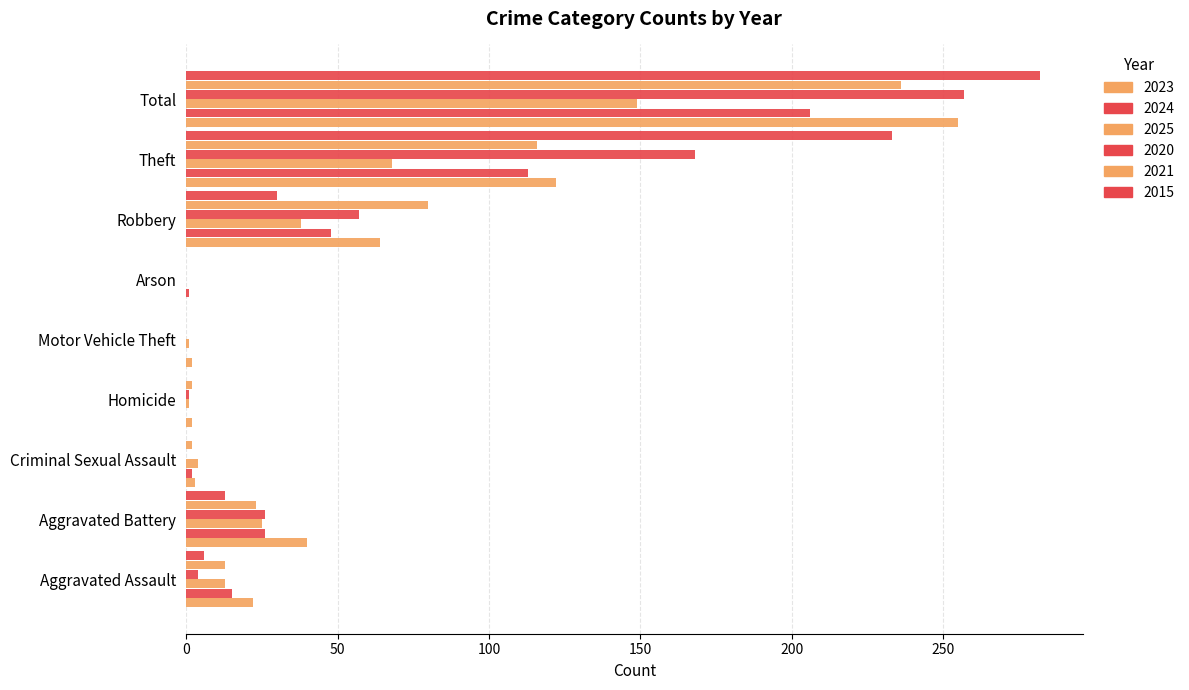

Reading left to right, what are all the values shown in this chart?

2023: 22	40	3	2	2	0	64	122	255
2024: 15	26	2	0	0	1	48	113	206
2025: 13	25	4	1	1	0	38	68	149
2020: 4	26	0	1	0	0	57	168	257
2021: 13	23	2	2	0	0	80	116	236
2015: 6	13	0	0	0	0	30	233	282